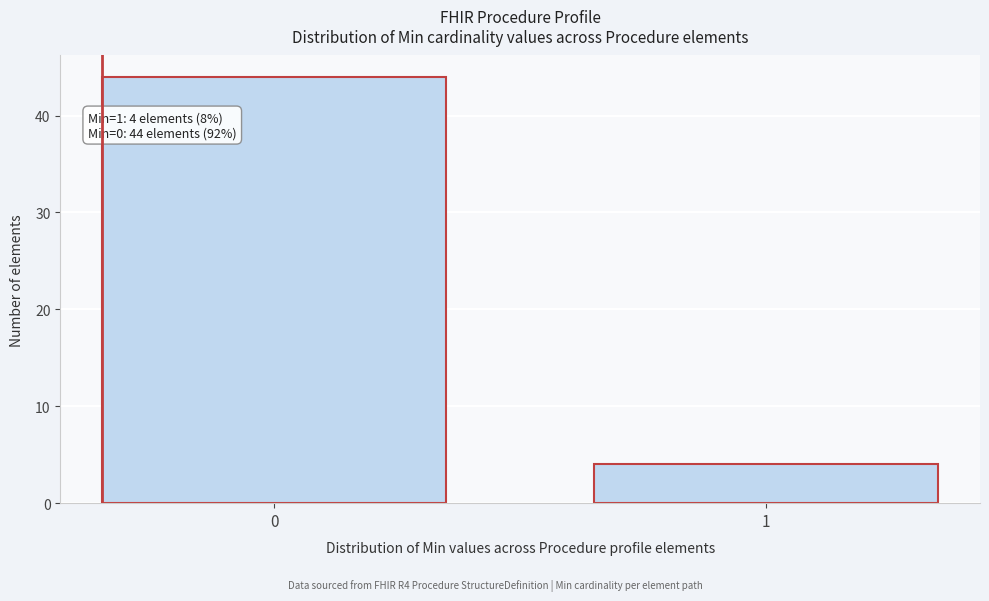

Reading left to right, transcribe all the data shown in this chart.

0=44	1=4